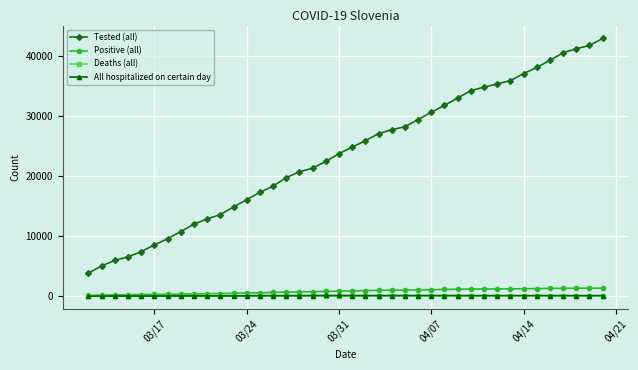

Which series has the widest spread of values?

Tested (all)